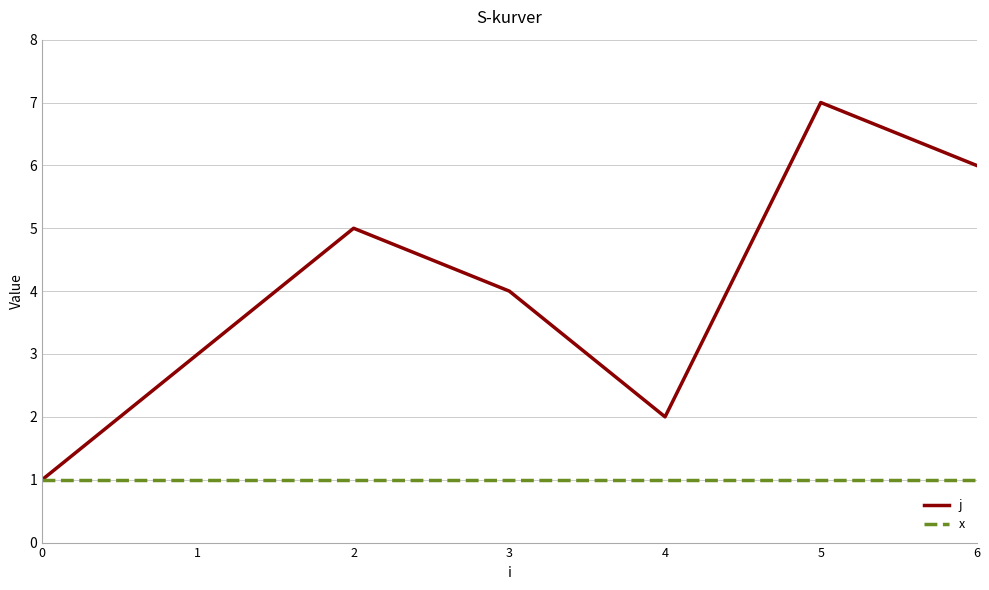

What is the difference between the second highest and second lowest values in the j series?

4